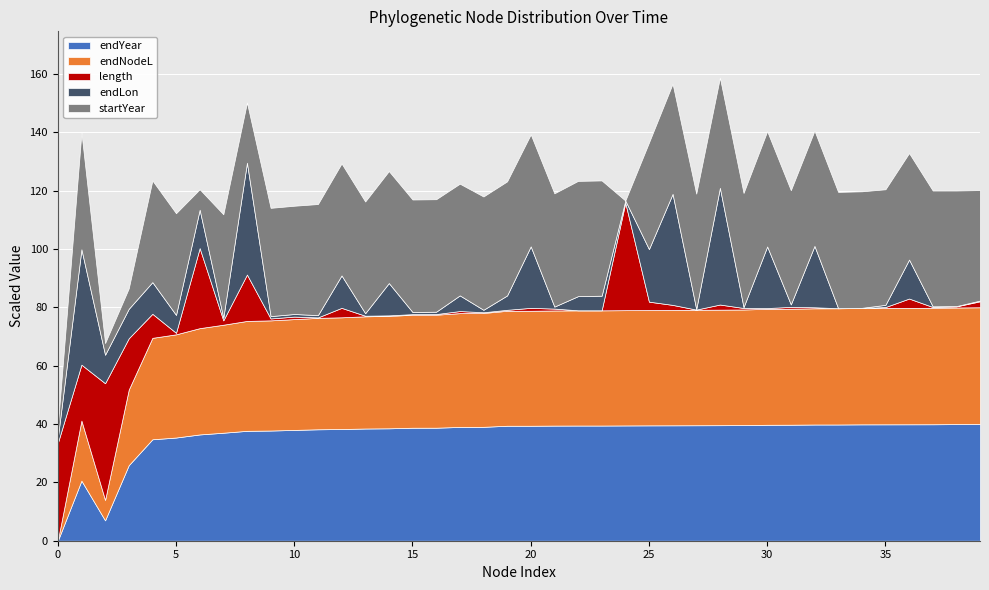

Does the chart display data point markers on the line(s)?

No